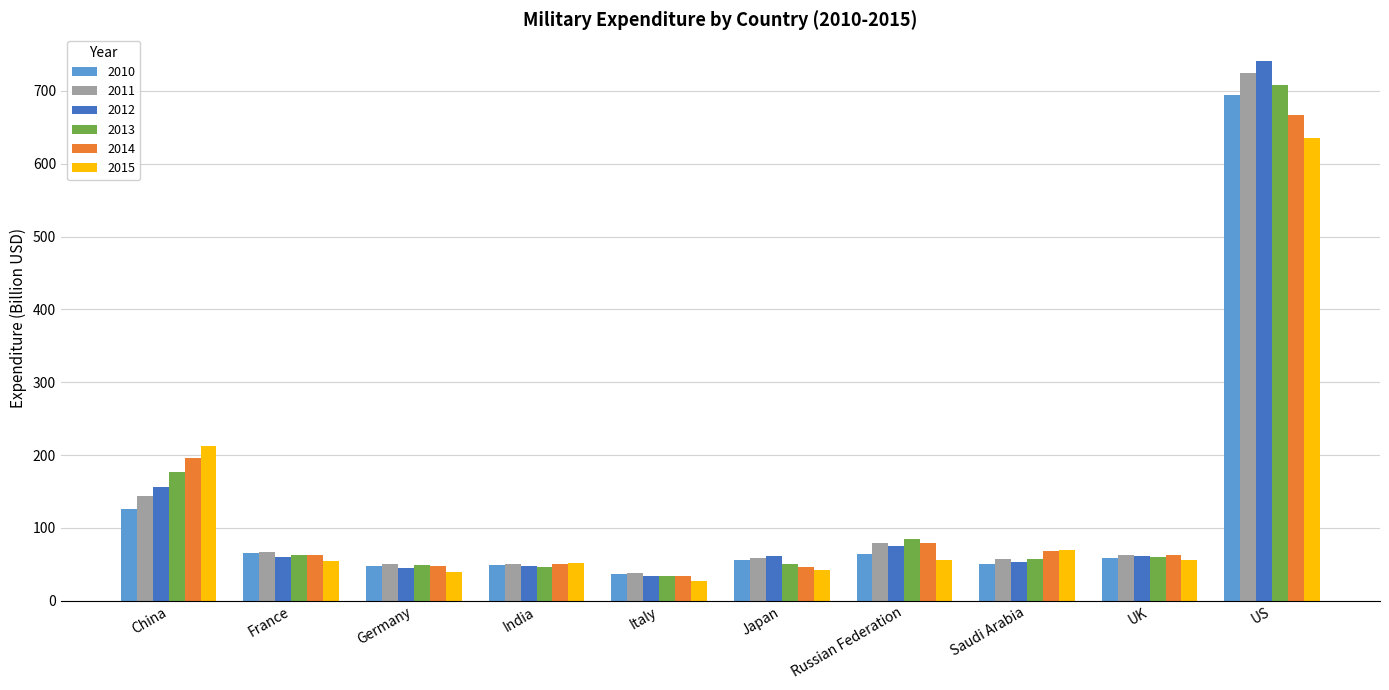

At which label is 2013 closest to 371?

China